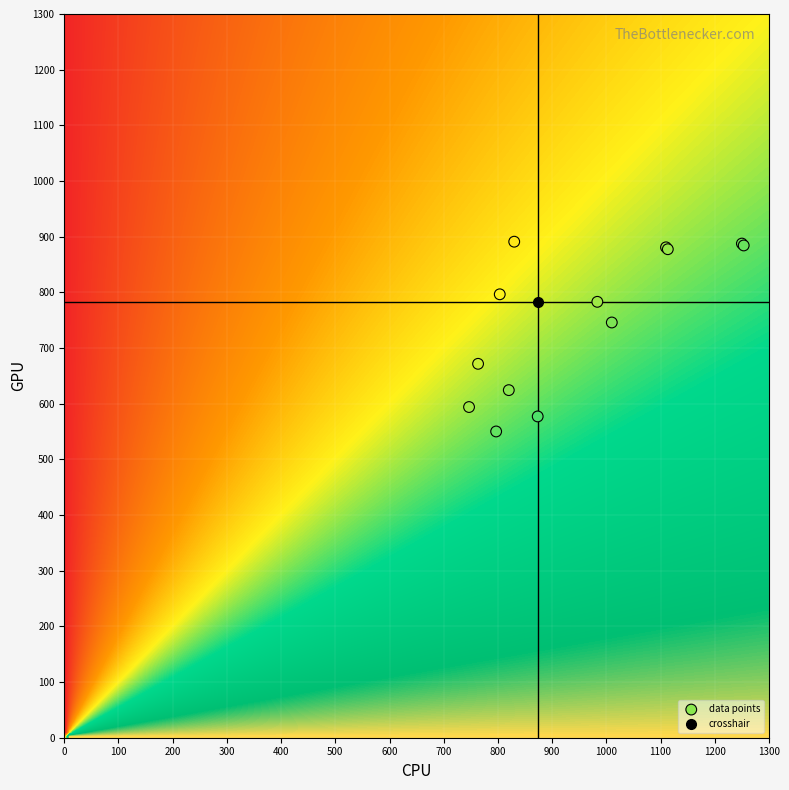

What Y value in the scatter plot is closest to 720?

745.9